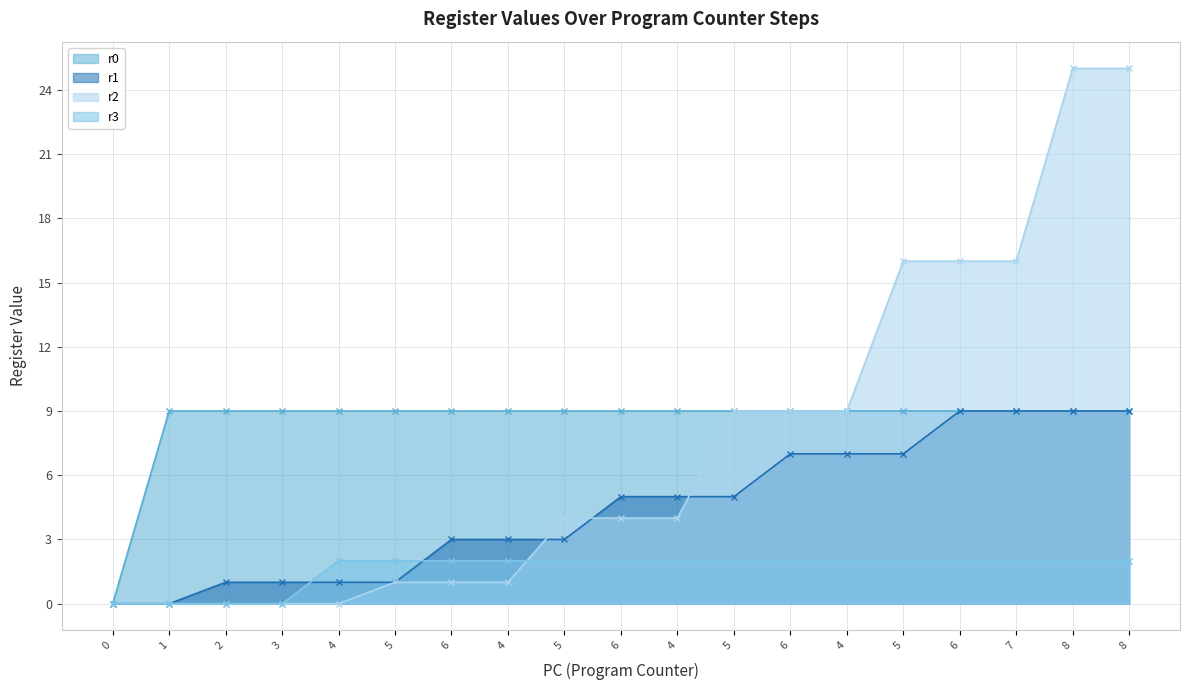

Between 8 and 6, which is larger?

8